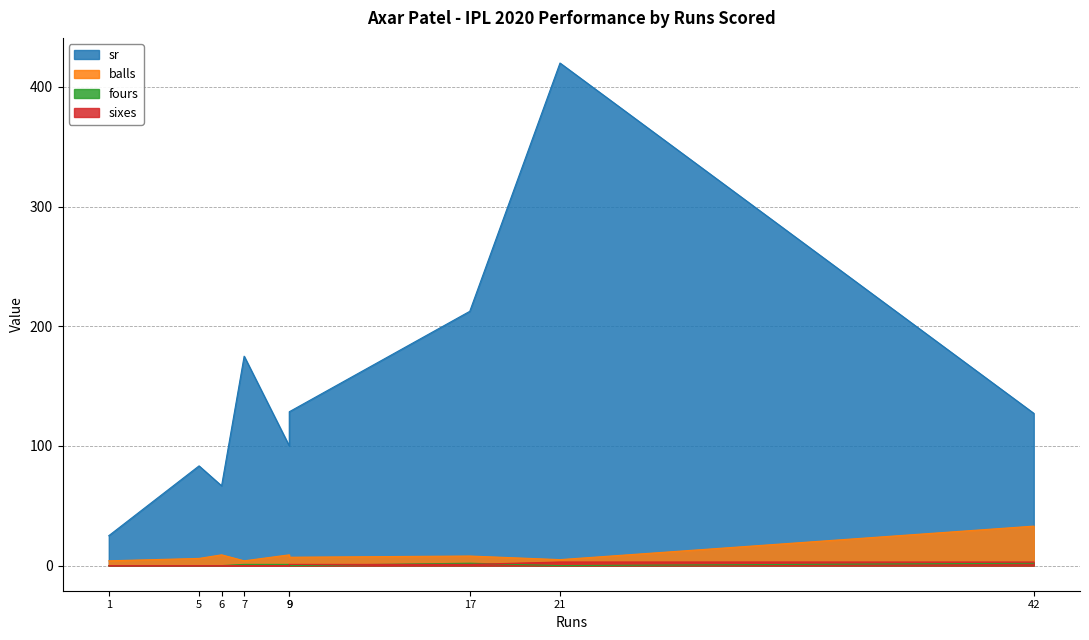

True or false: fours and balls cross at least once.

False